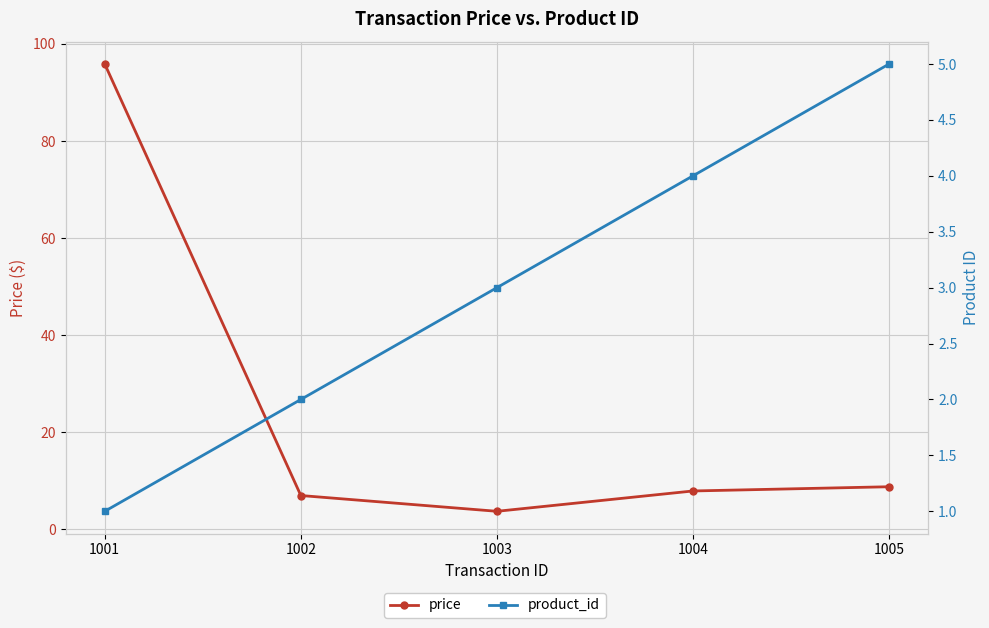

Rank the series by their maximum value, from lowest to highest.

product_id, price